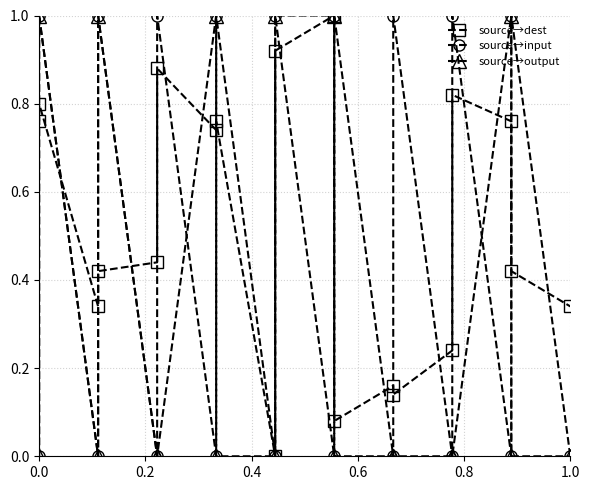

How many values in the source→input series exceed 0?

9